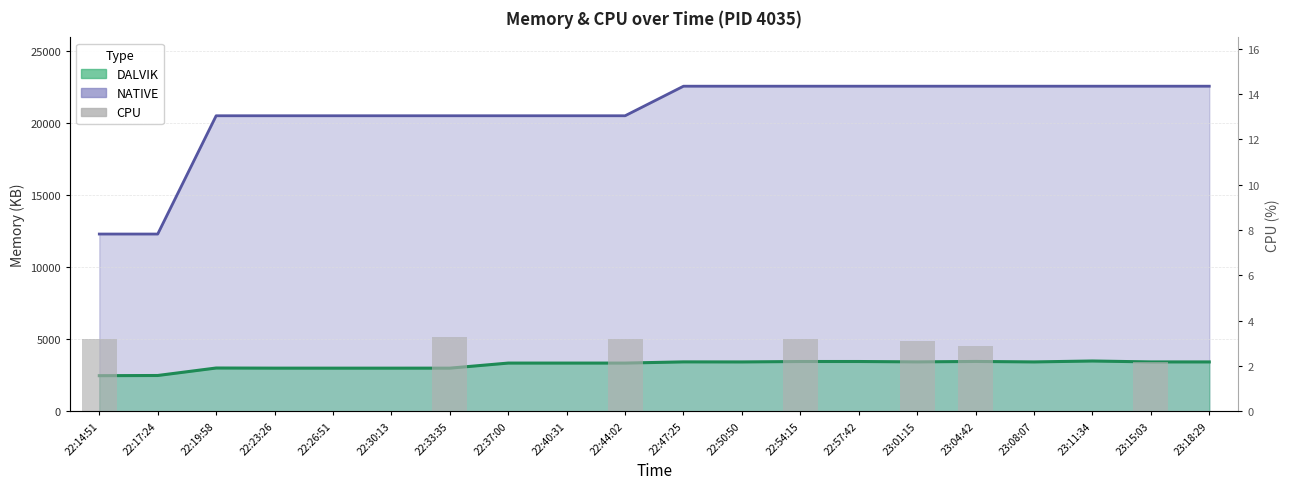

How many values are above zero?

7